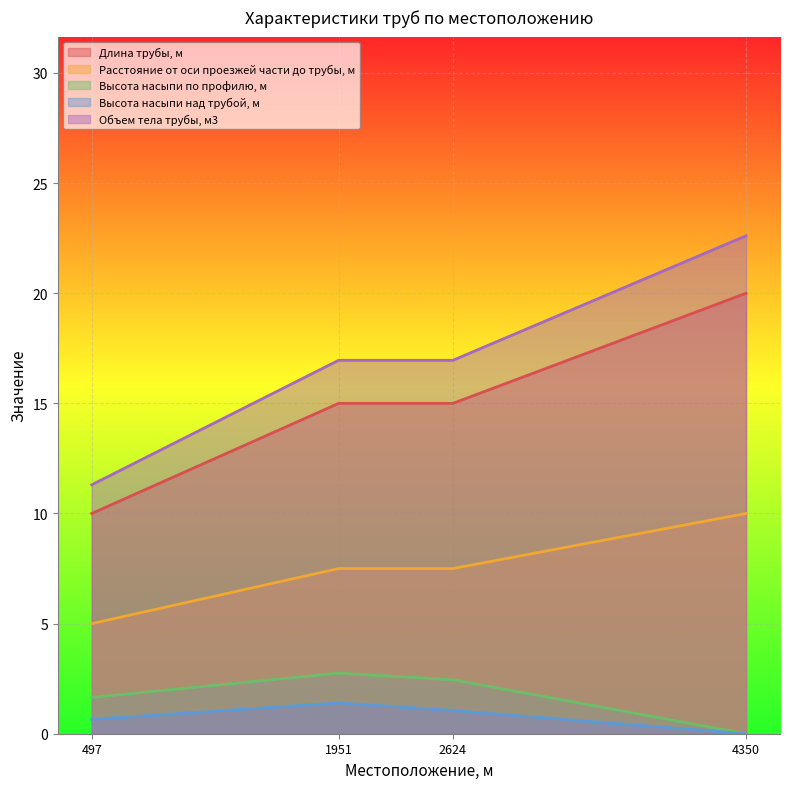

How many categories are shown in the chart?

4